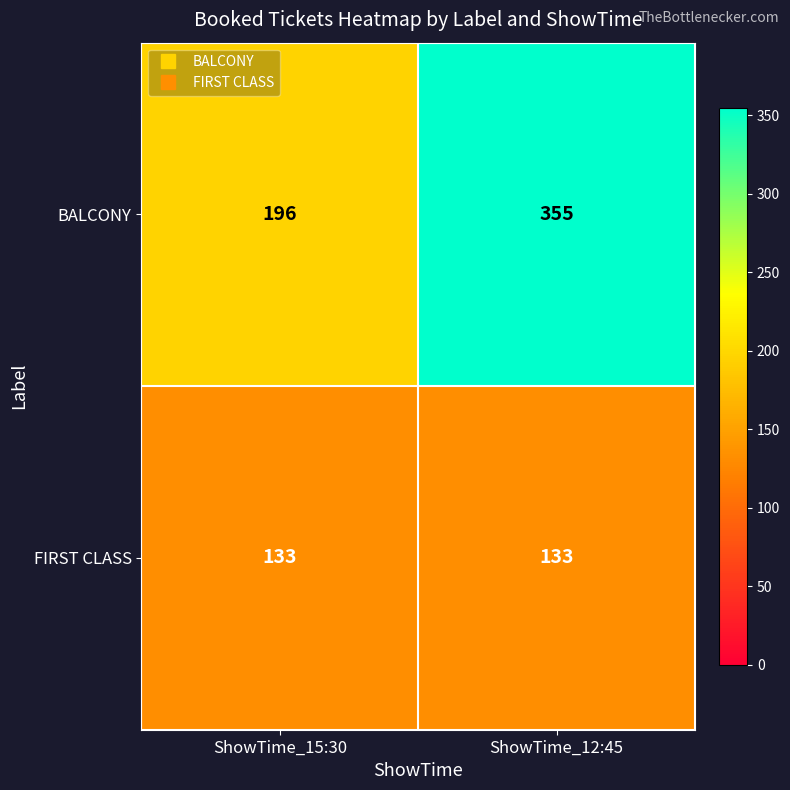

Which series has the widest spread of values?

BALCONY